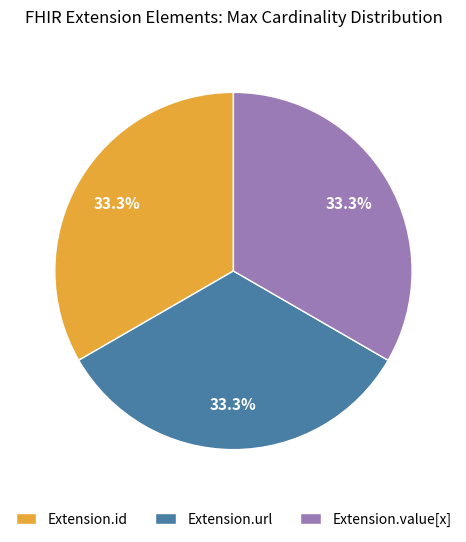

Approximately how many times larger is the value at Extension.url compared to Extension.value[x]?

1.0